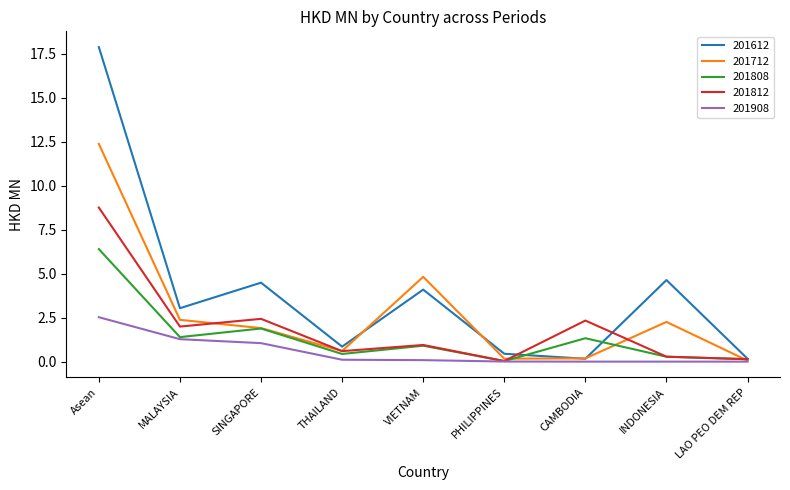

What is the difference between the highest and lowest values at INDONESIA?

4.6